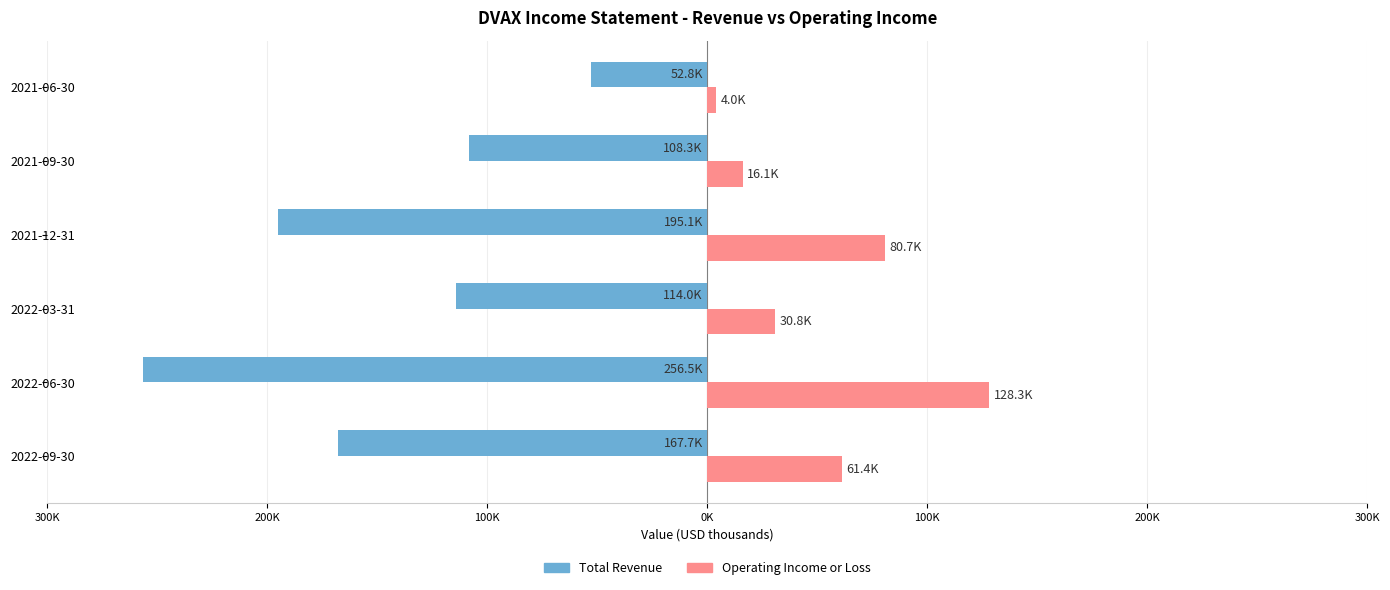

What are all the series names shown in the legend?

Total Revenue, Operating Income or Loss